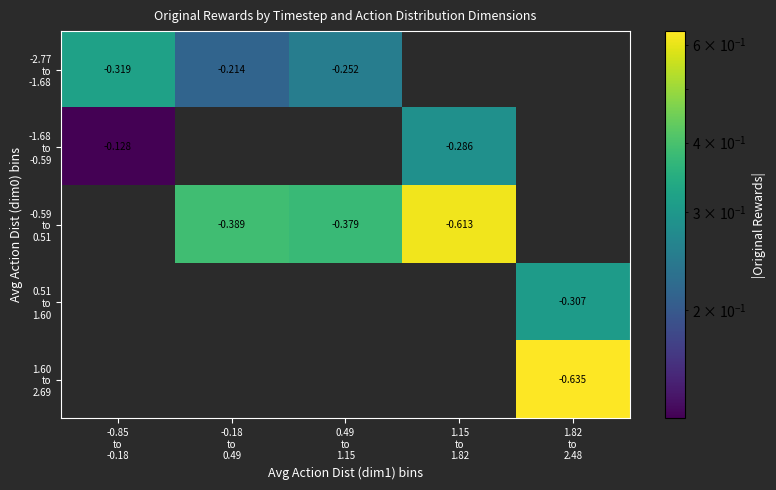

How many data points does each series have?

5